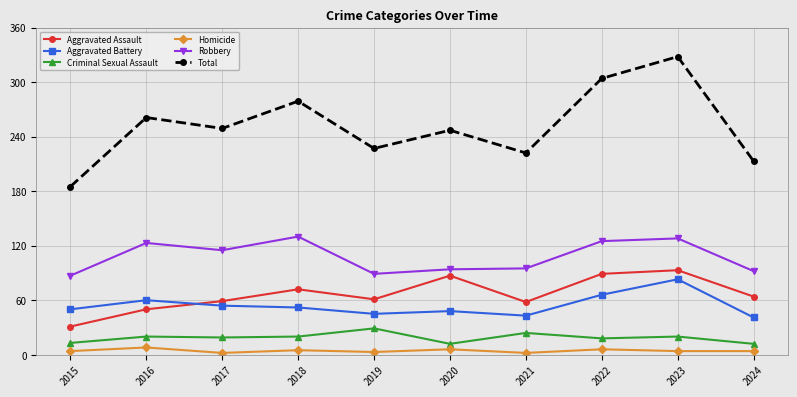

What value does the Criminal Sexual Assault series have at 2021?

24